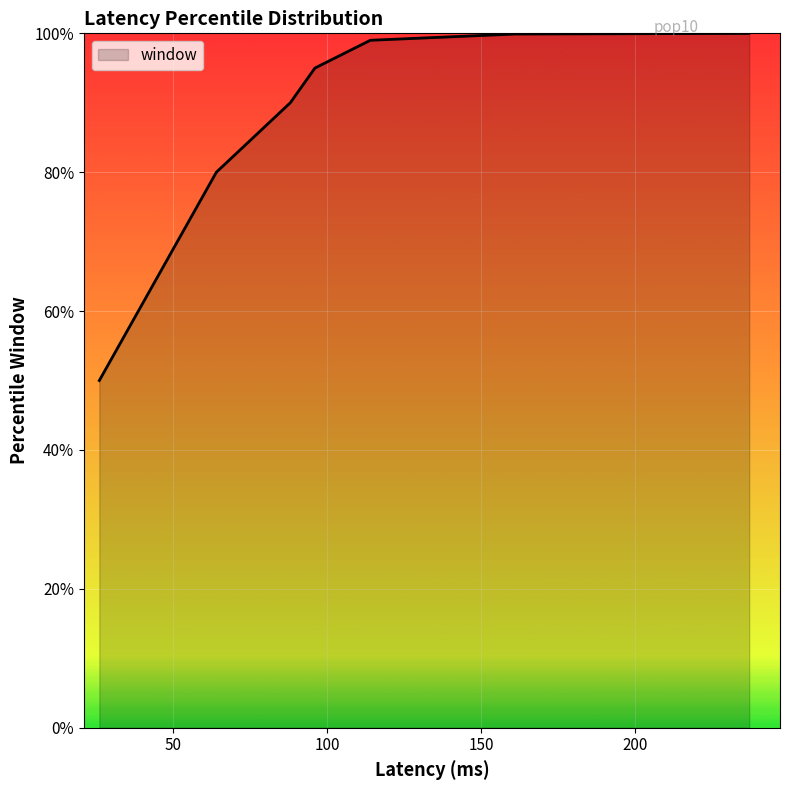

True or false: the data has more than 0 interior local peaks.

False